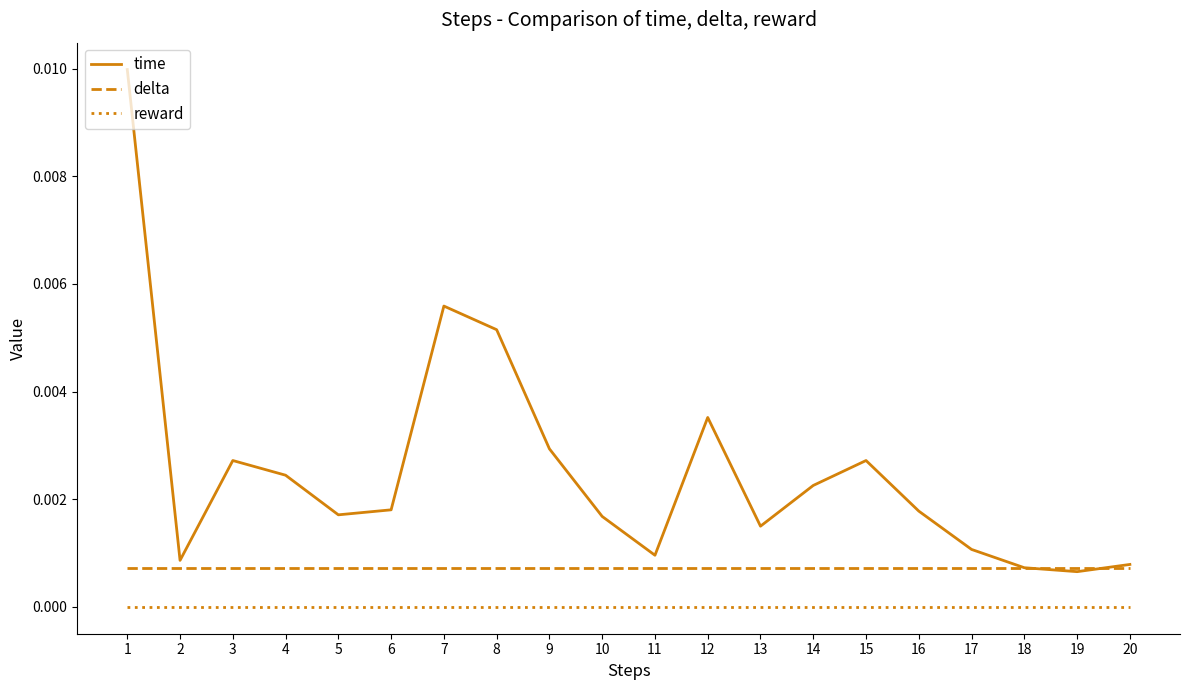

How many lines are shown in the chart?

3